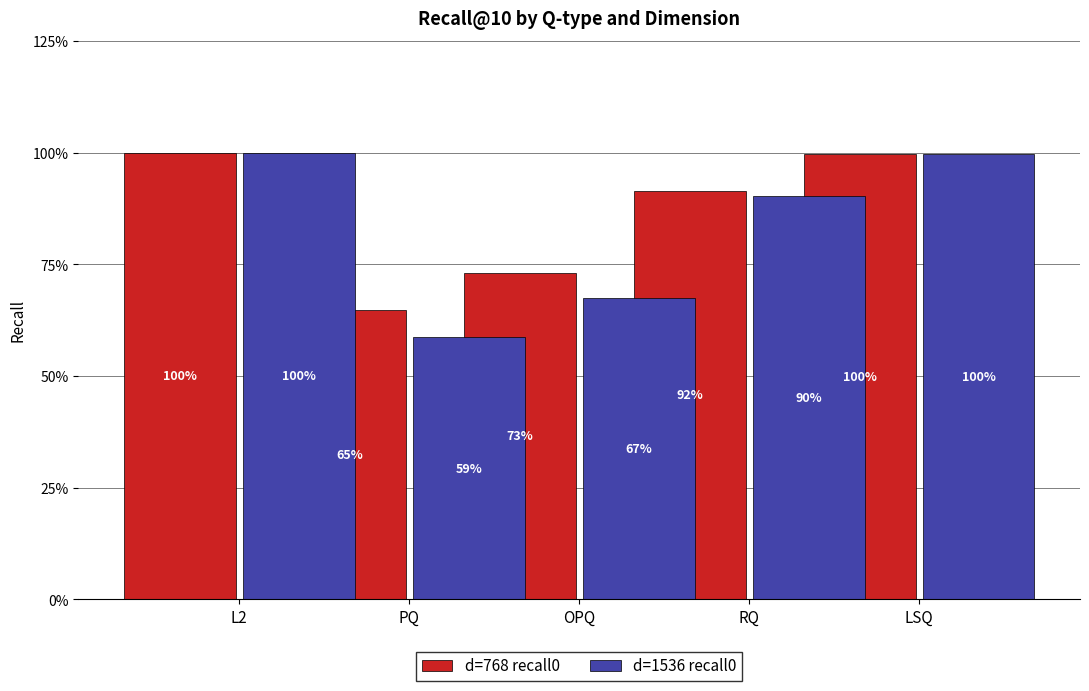

Reading left to right, list all the values displayed in this chart.

d=768 recall0: L2=1.0	PQ=0.6	OPQ=0.7	RQ=0.9	LSQ=1.0
d=1536 recall0: L2=1.0	PQ=0.6	OPQ=0.7	RQ=0.9	LSQ=1.0